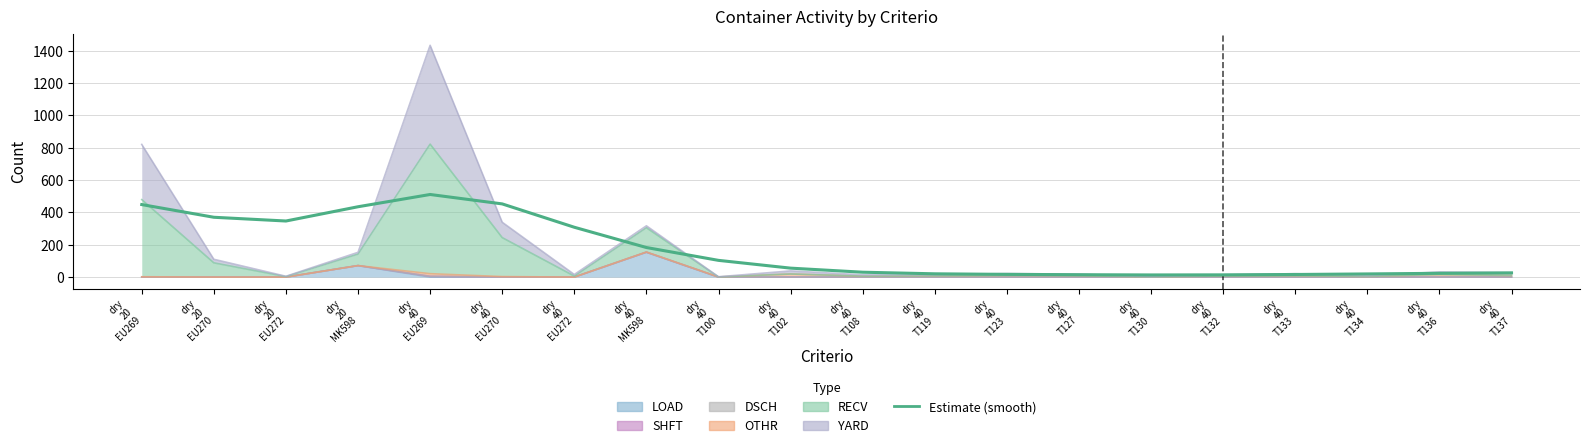

Approximately how many times larger is the value at dry
40
MK598 compared to dry
40
T132?

13.3